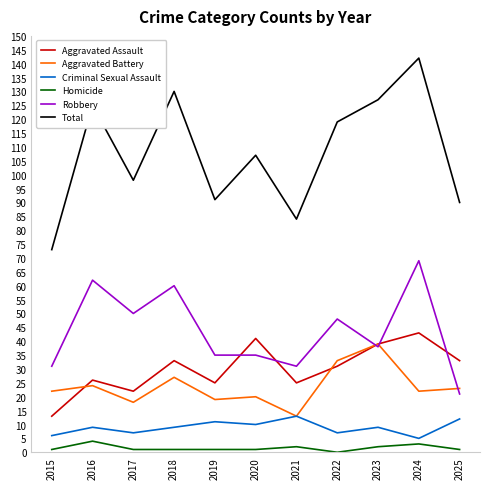

True or false: Total has a value of 196 at 2018.

False